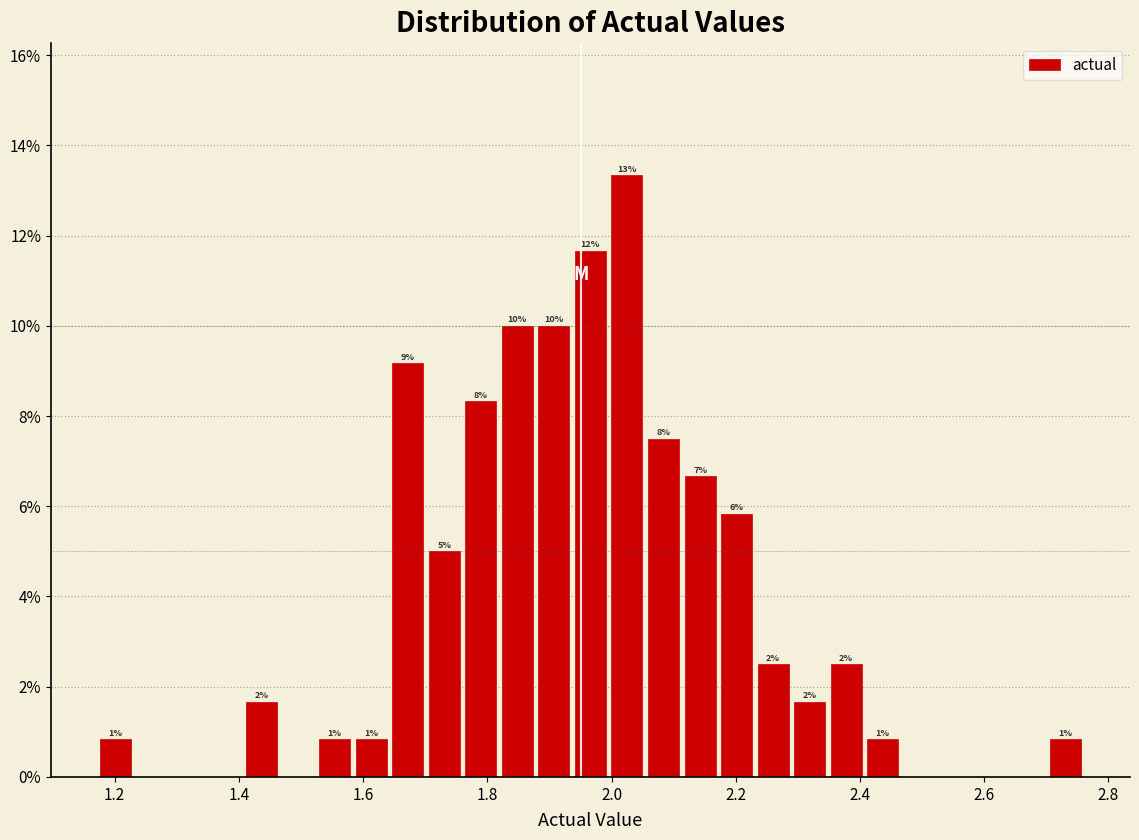

Around what value on the x-axis is the tallest bar? Give the approximate position of its centre, as read against the axis.

2.02